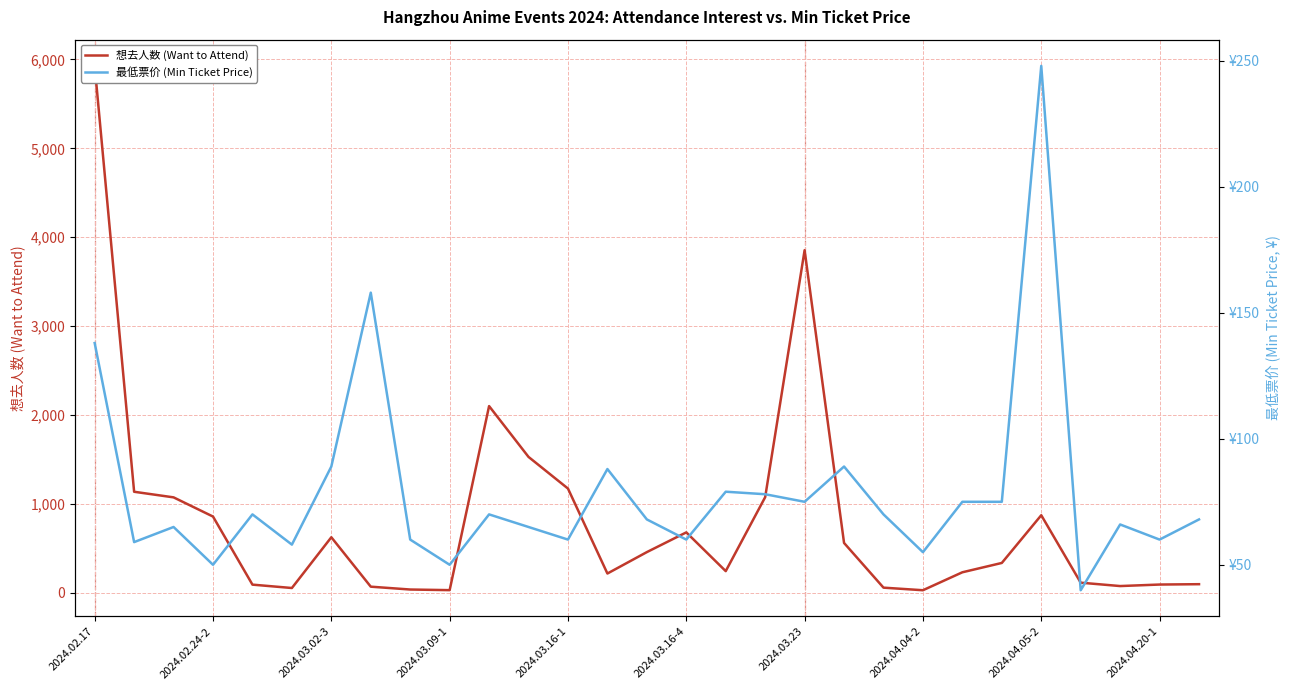

What value does the 最低票价 (Min Ticket Price) series have at 2024.03.16-4?

58.0